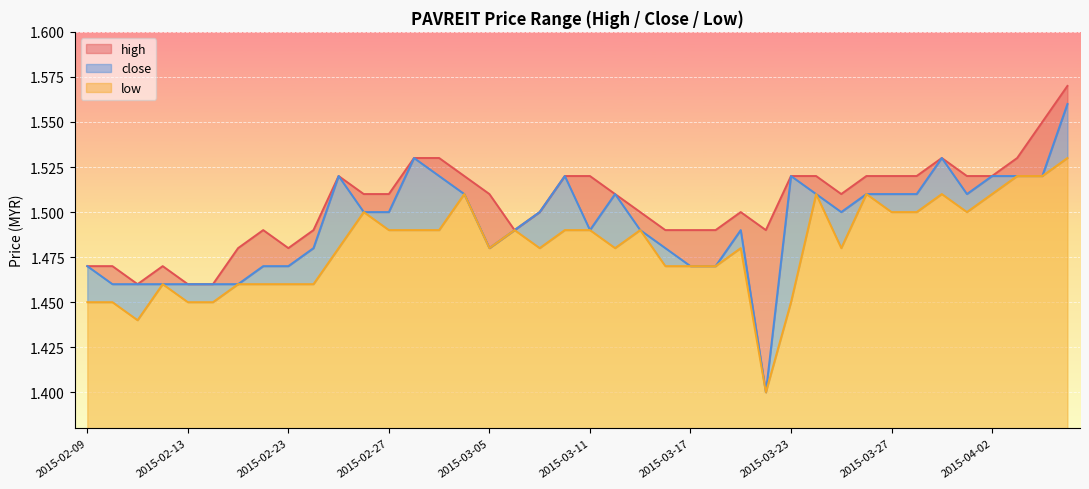

How many data points does each series have?

40